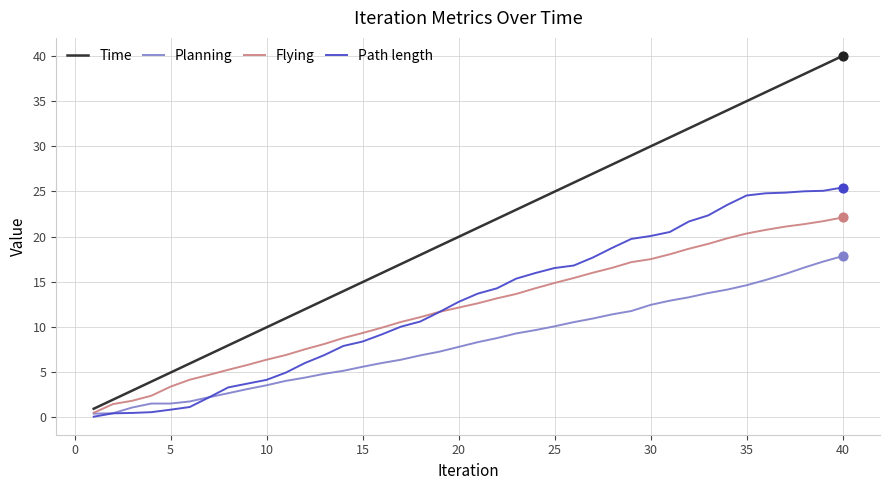

Which series has the widest spread of values?

Time